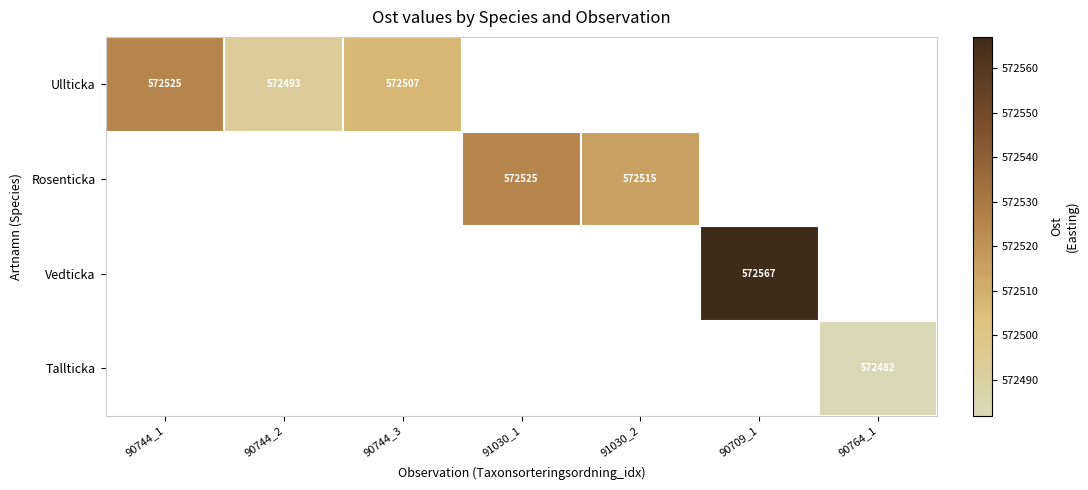

The Ullticka series shows 790360 at 90744_1. True or false?

False